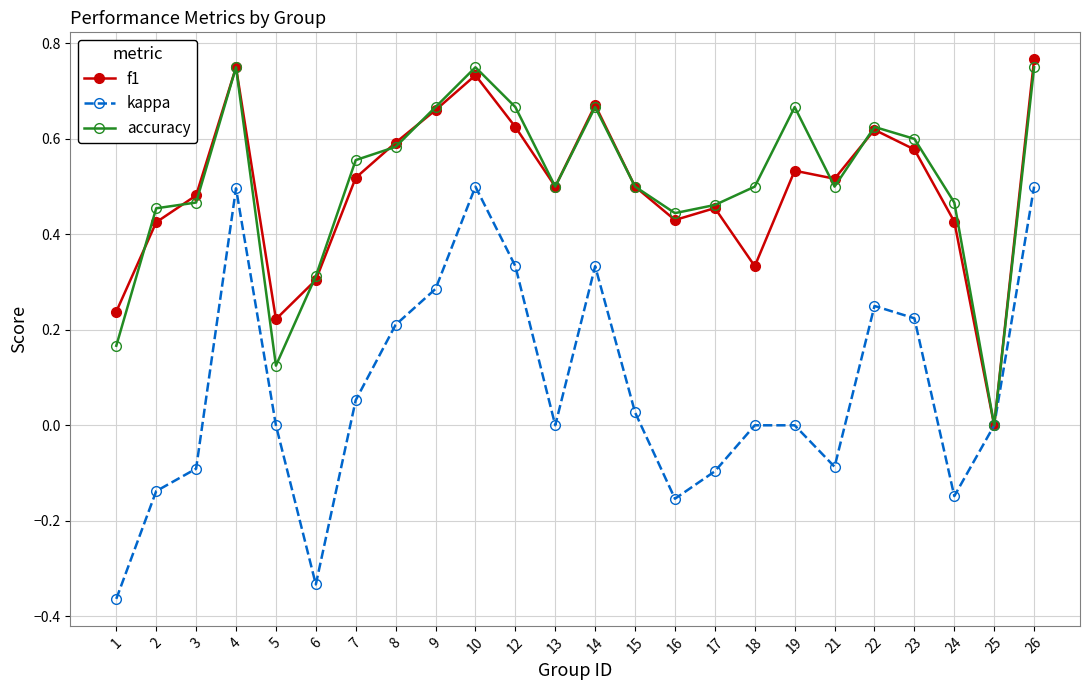

In accuracy, how many points are higher than both neighbors (excluding endpoints)?

5